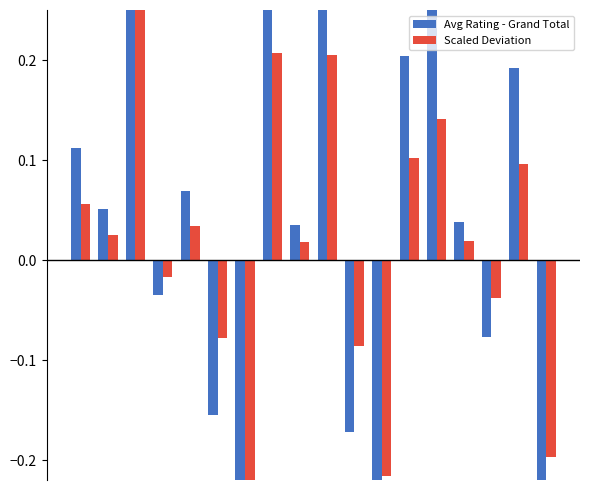

Are the bars horizontal?

No